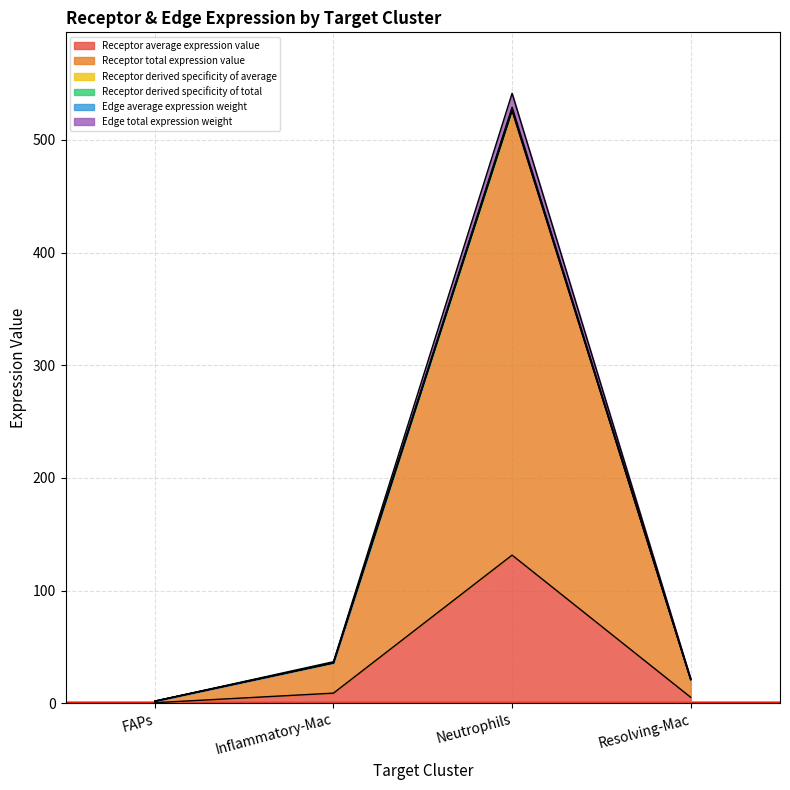

True or false: Receptor total expression value and Receptor derived specificity of total intersect in this chart.

False